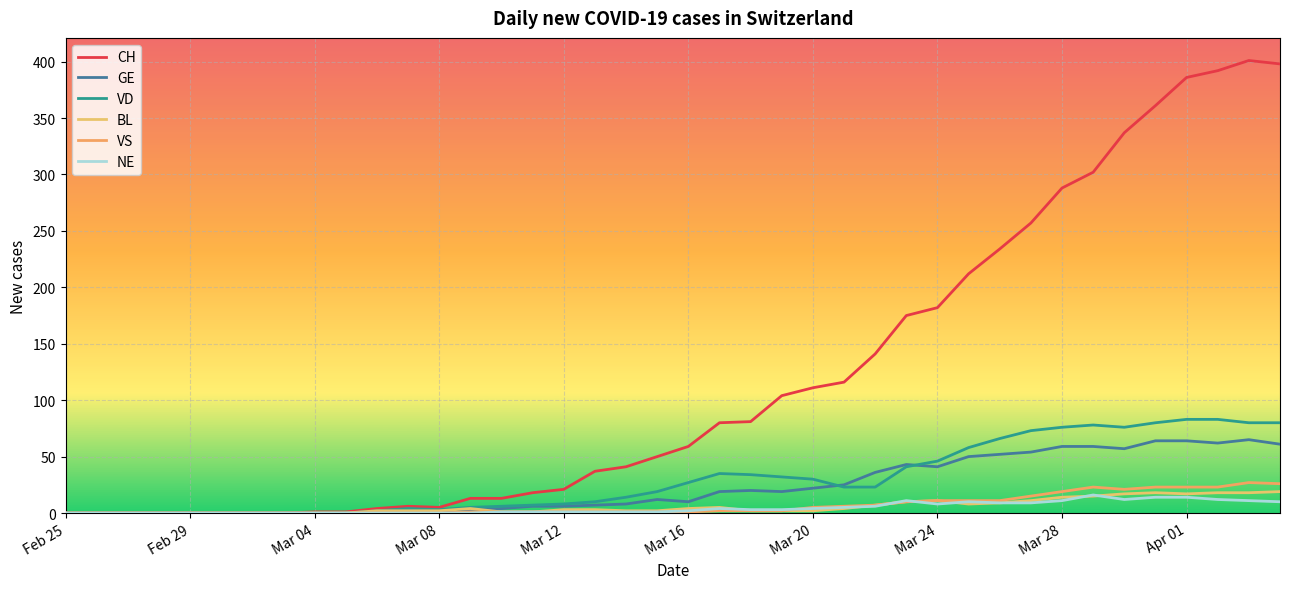

True or false: GE and NE intersect in this chart.

False